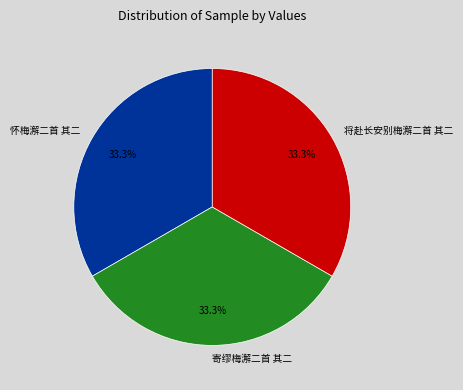

Approximately how many times larger is the value at 寄缪梅澥二首 其二 compared to 怀梅澥二首 其二?

1.0